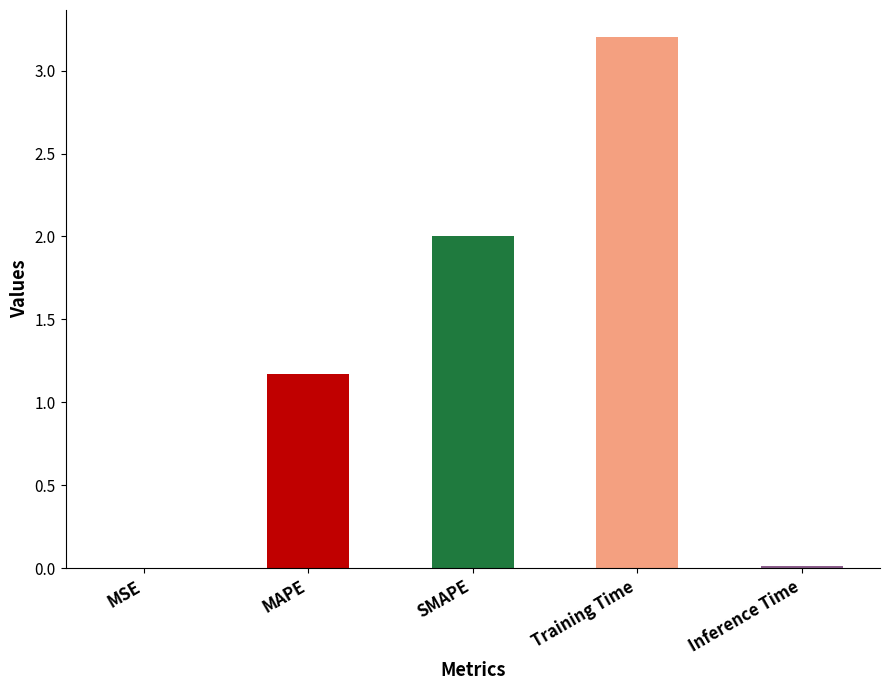

What is the sum of all values?

6.4